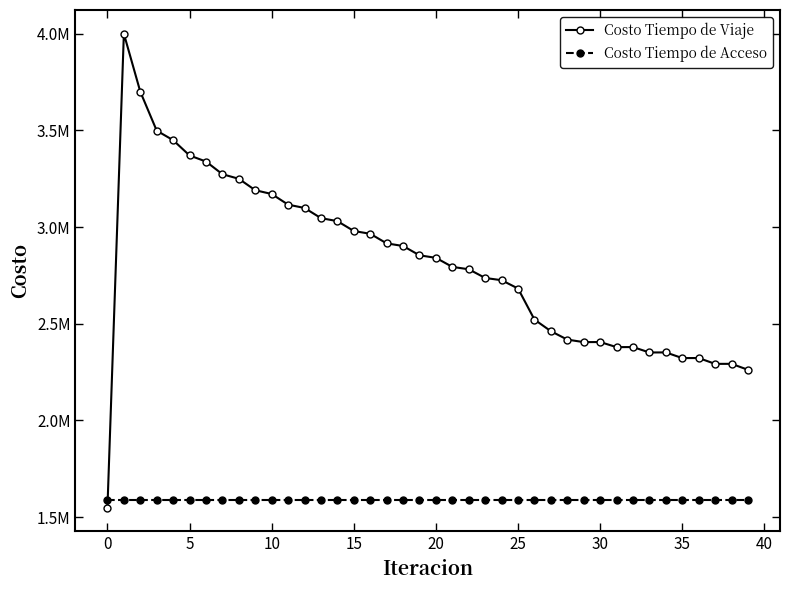

Is this an area chart (filled region under the line)?

No